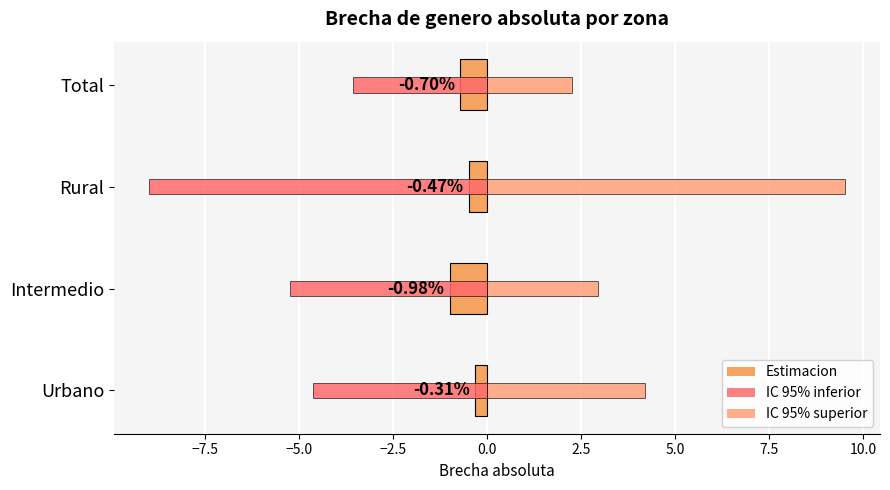

Is the value of Estimacion at Rural greater than the value of IC 95% superior at Urbano?

No